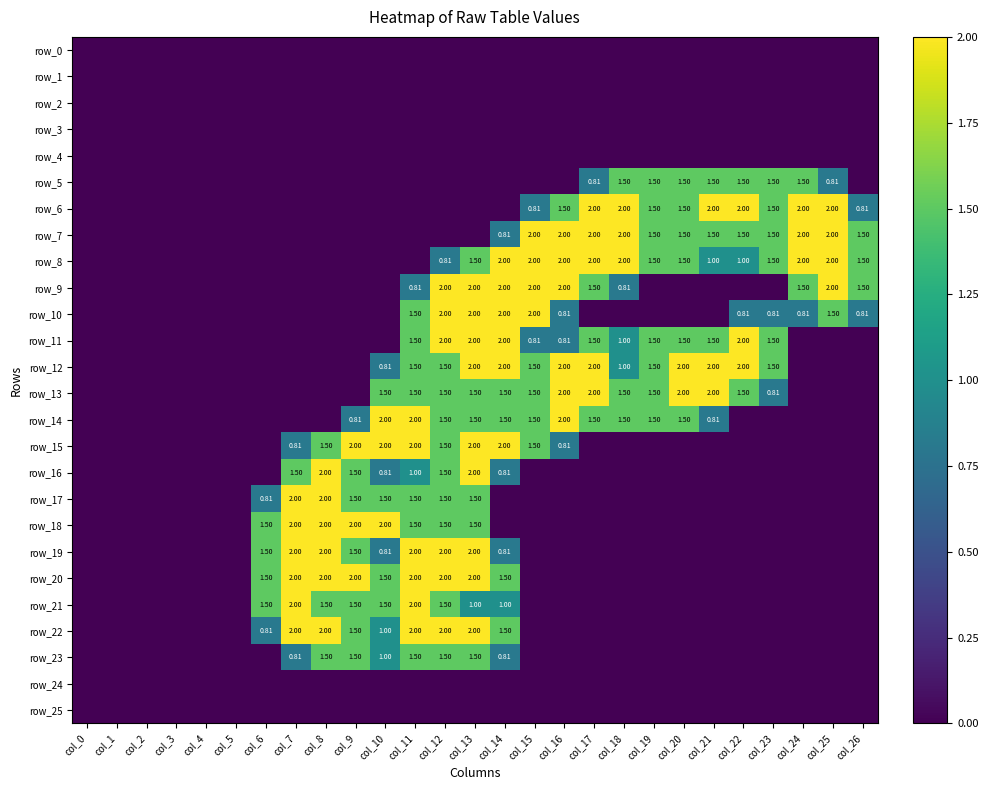

At how many categories does at least one series exceed 0?

21